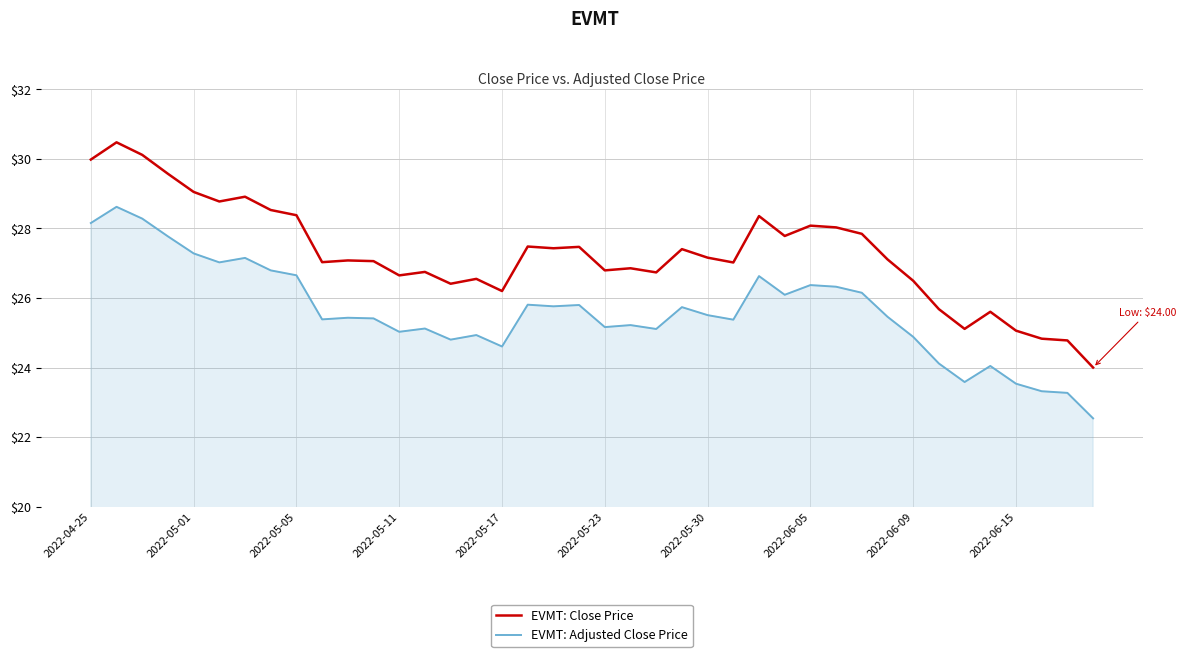

Rank the series by their maximum value, from lowest to highest.

EVMT: Adjusted Close Price, EVMT: Close Price